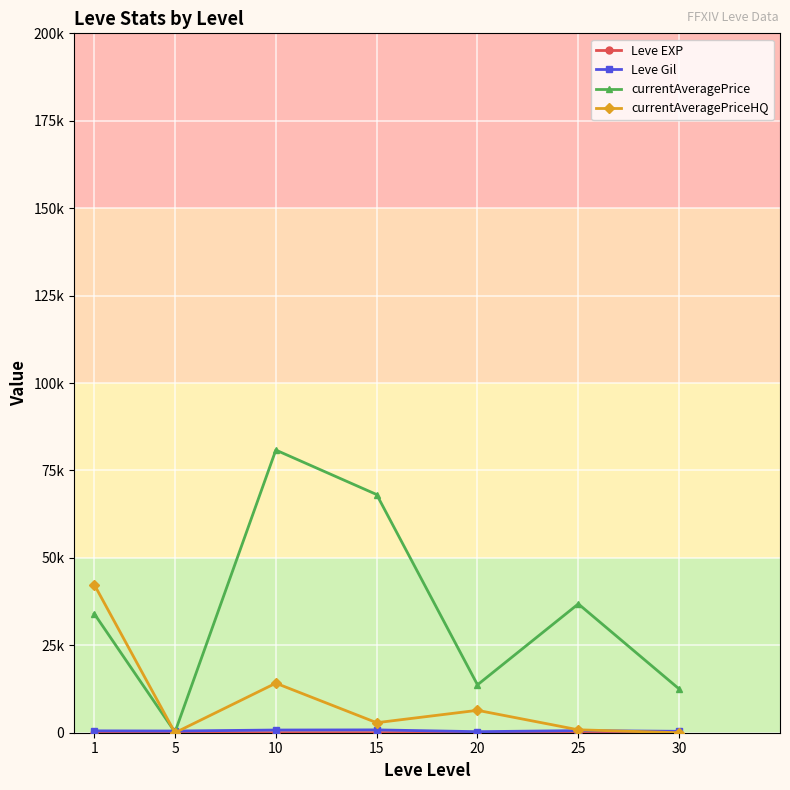

Is this an area chart (filled region under the line)?

No